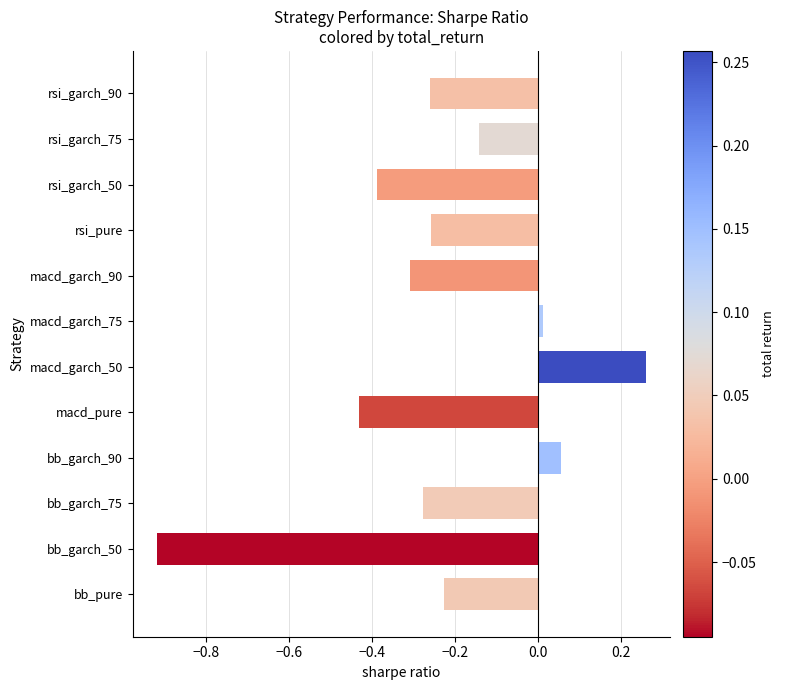

Are the bars grouped side by side (vs. stacked)?

No